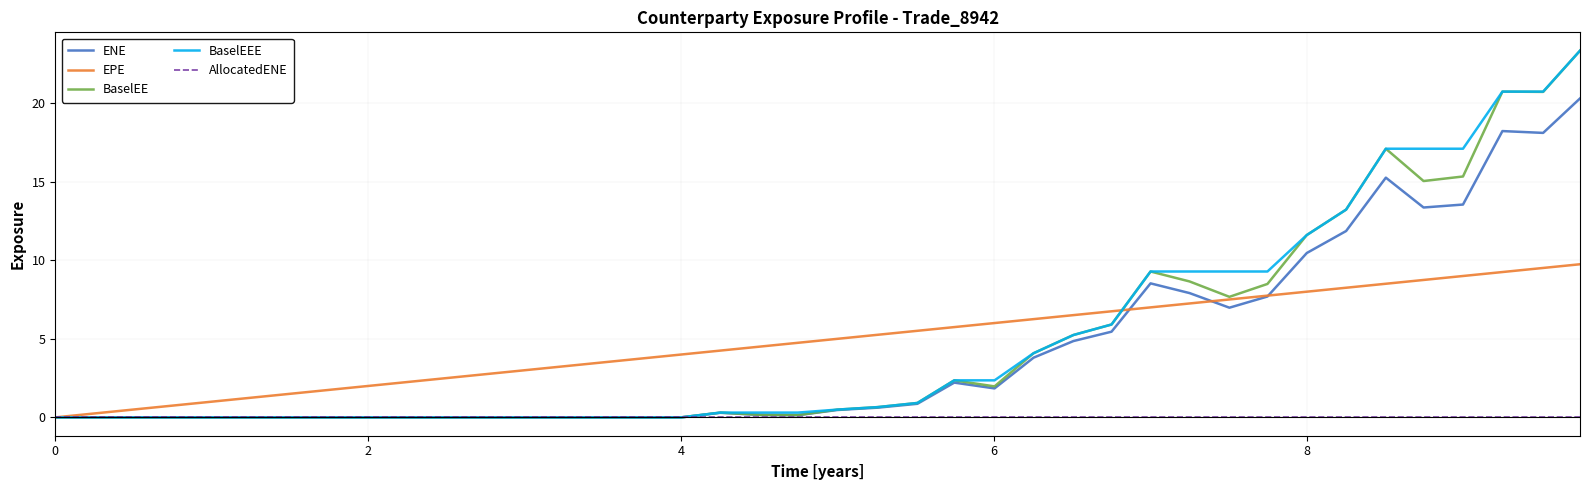

What is the greatest value displayed?

23.3